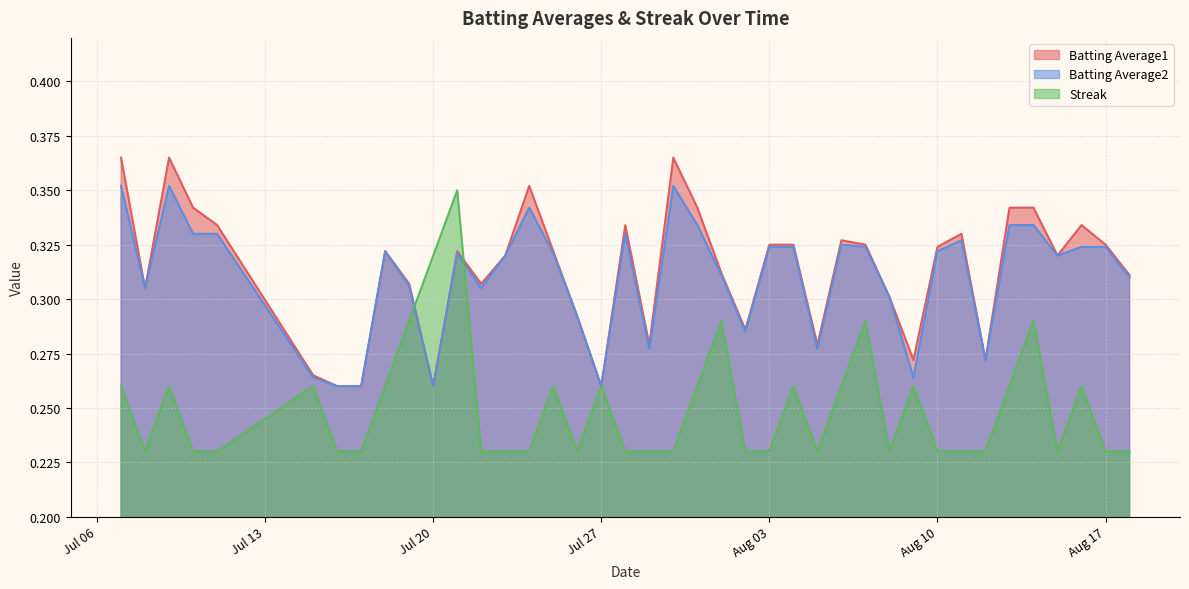

What are all the series names shown in the legend?

Batting Average1, Batting Average2, Streak